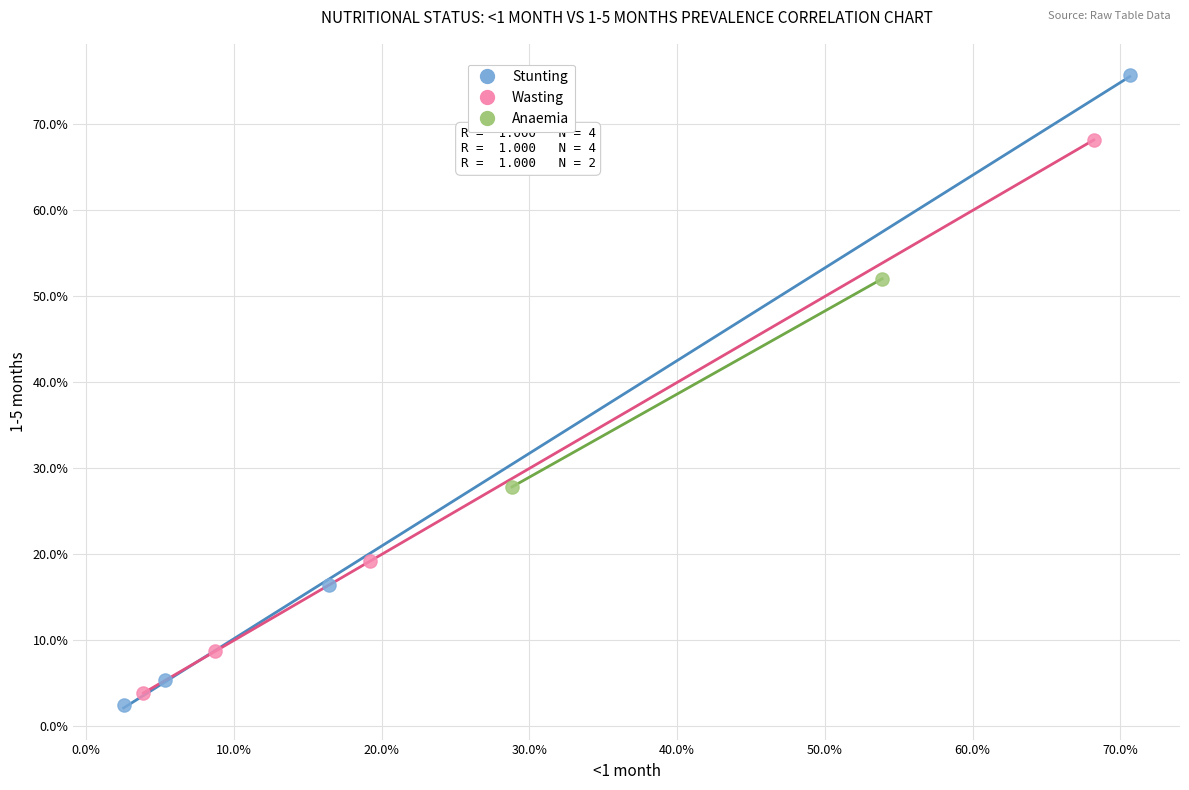

Which series contains the lowest Y value?

Stunting